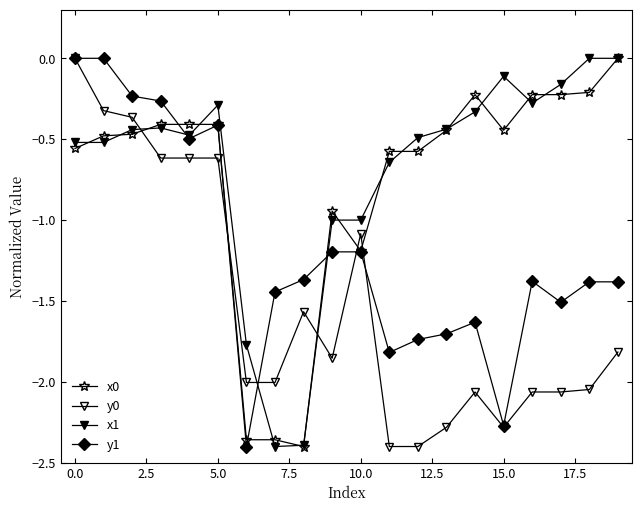

List the series in order of their peak value, lowest first.

x0, y0, x1, y1